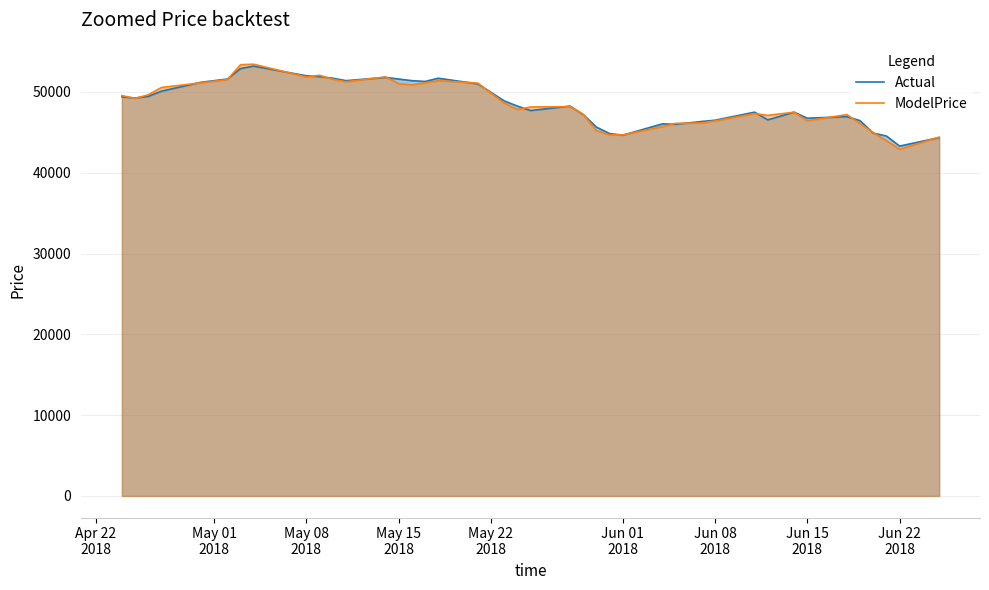

What is the average value of the Actual series?

48551.2